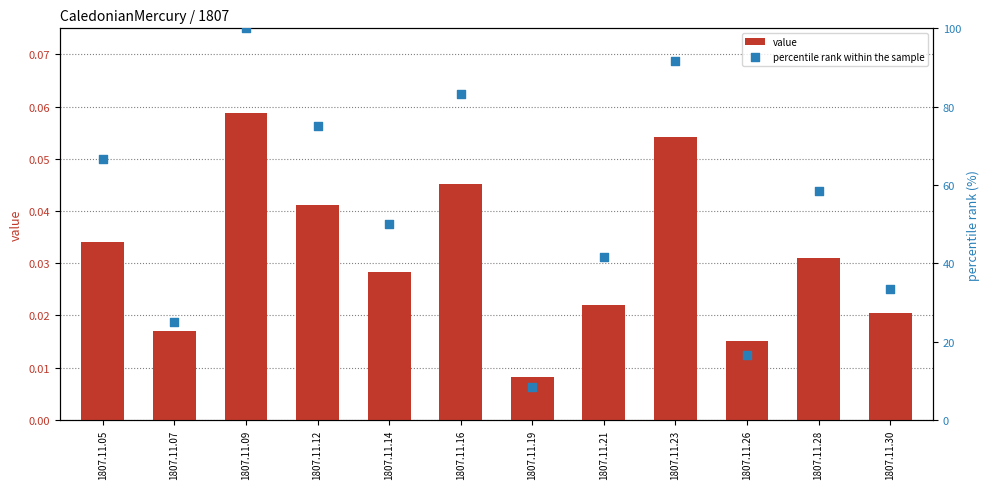

Which series reaches the maximum Y coordinate?

percentile rank within the sample